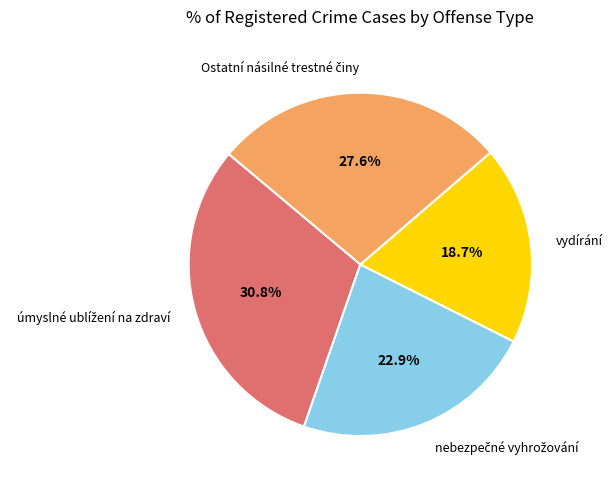

To the nearest percent, what is the average slice percentage?

25%